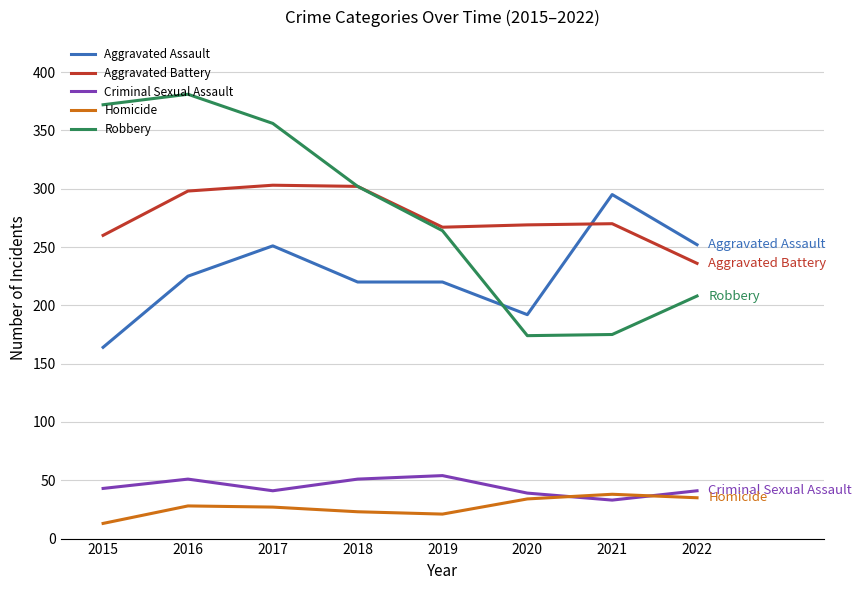

Where is Robbery nearest to the value 277?

2019